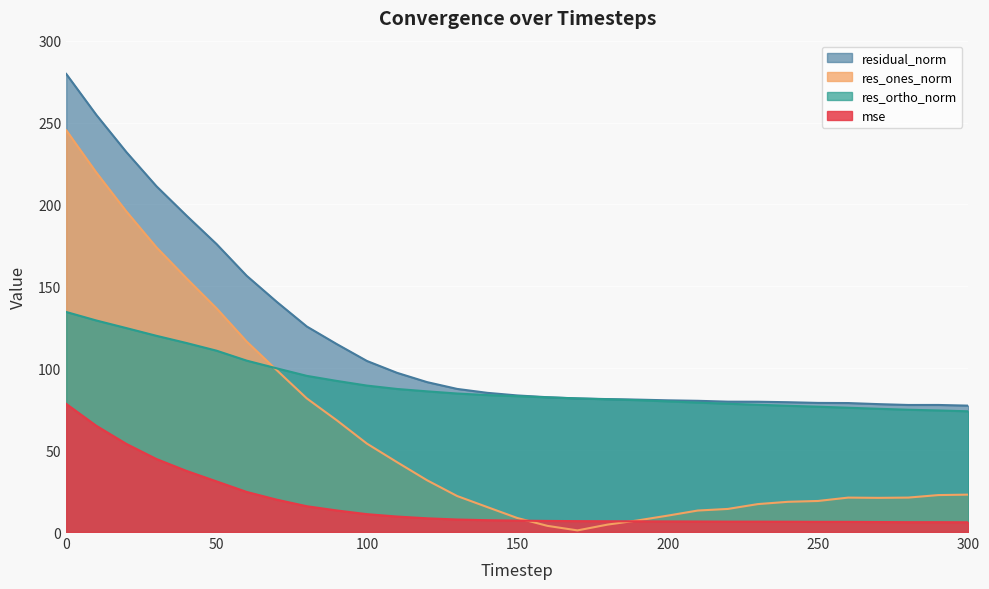

What is the minimum value shown in the chart?

1.0